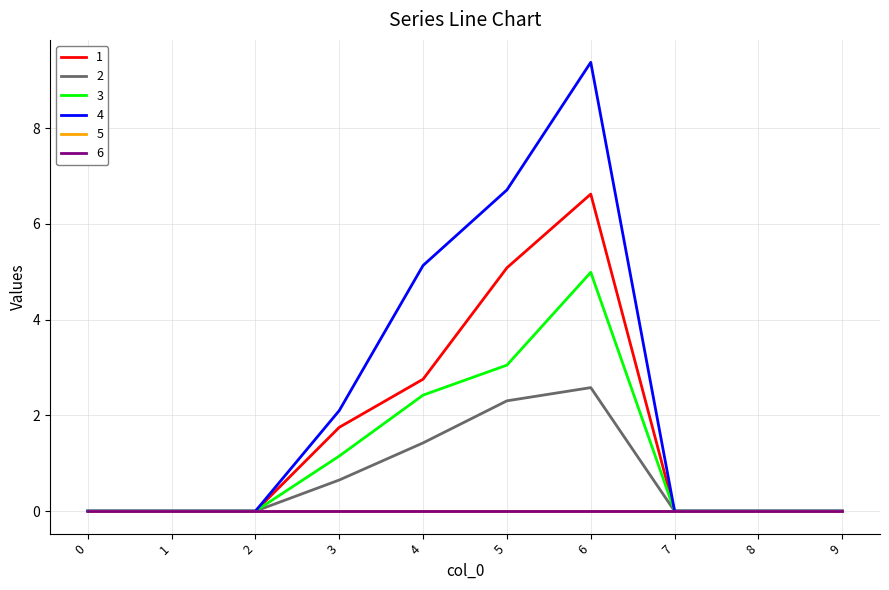

Is the value of 4 at 7 greater than the value of 1 at 4?

No